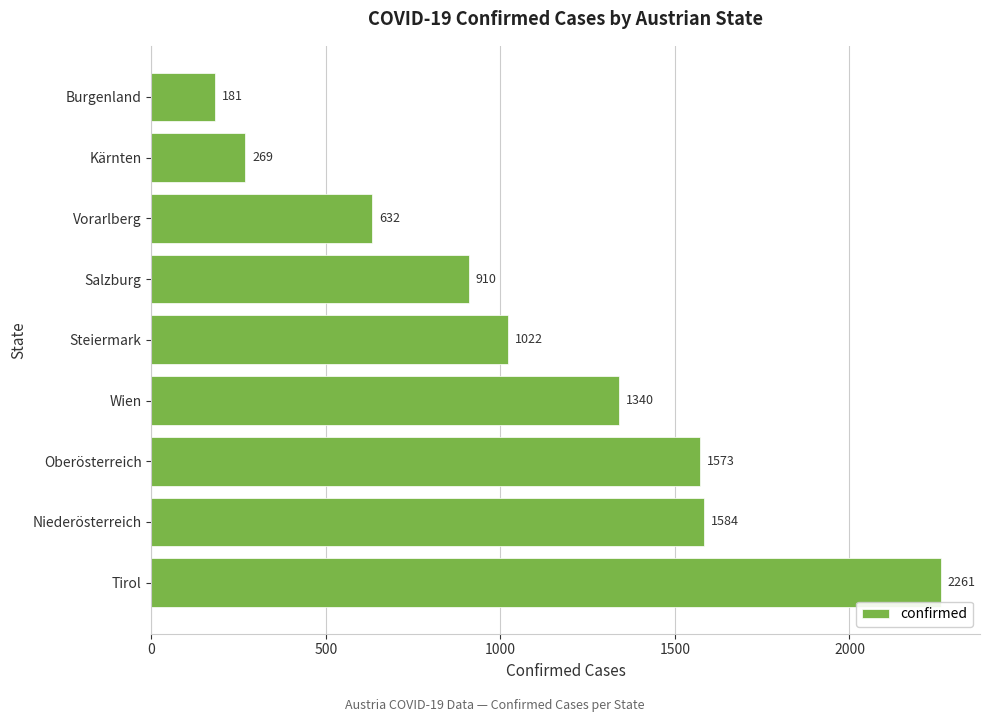

Which has a higher value, Steiermark or Burgenland?

Steiermark